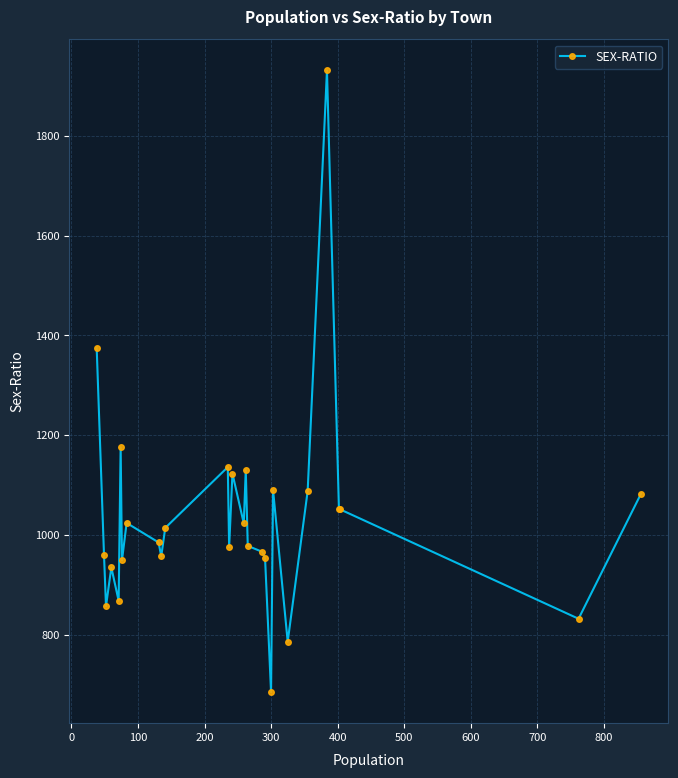

How many interior local valleys (lower than both neighbors) does the data have?

9